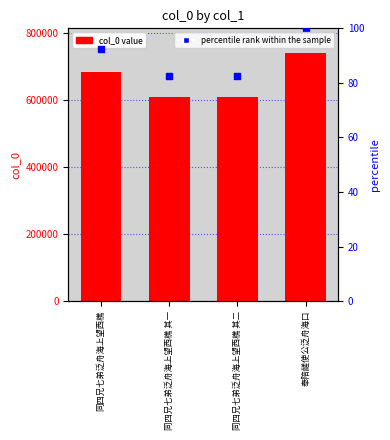

What is the total value across all series at 同四兄七弟泛舟海上望西樵 其一?

609004.4